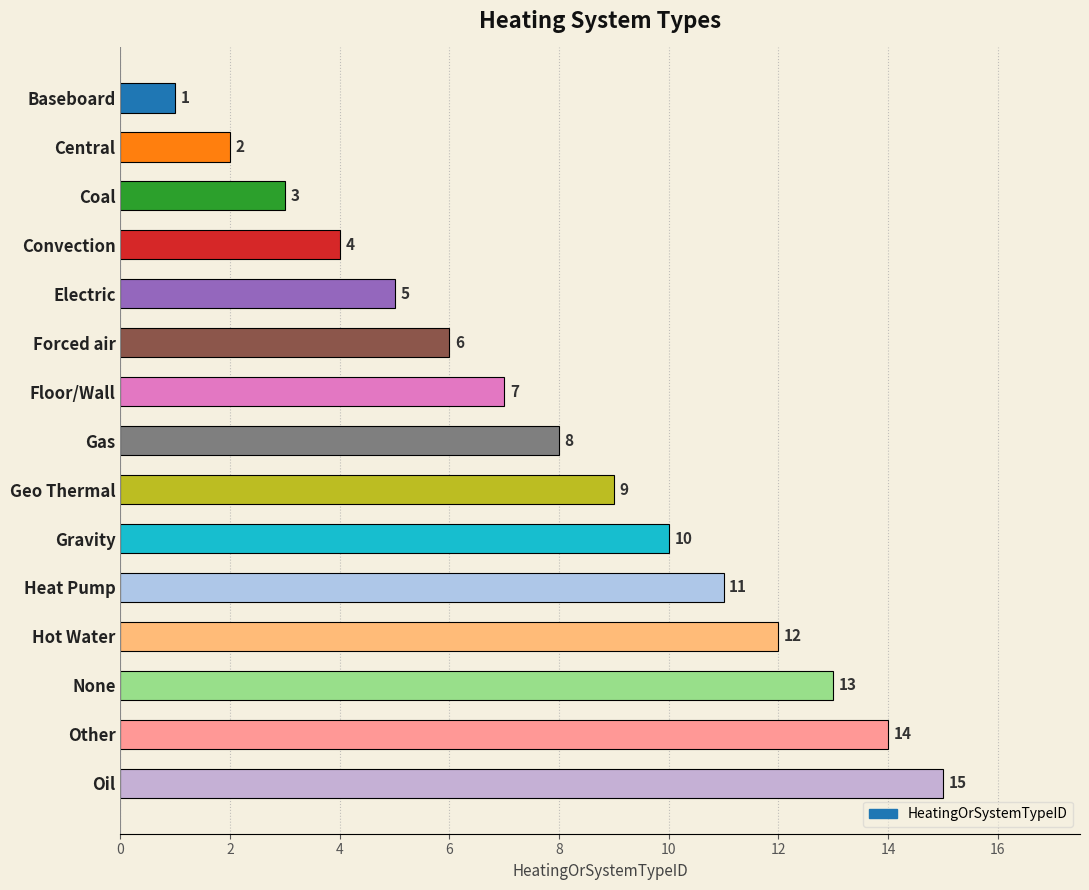

List the labels in order of value, largest first.

Oil, Other, None, Hot Water, Heat Pump, Gravity, Geo Thermal, Gas, Floor/Wall, Forced air, Electric, Convection, Coal, Central, Baseboard